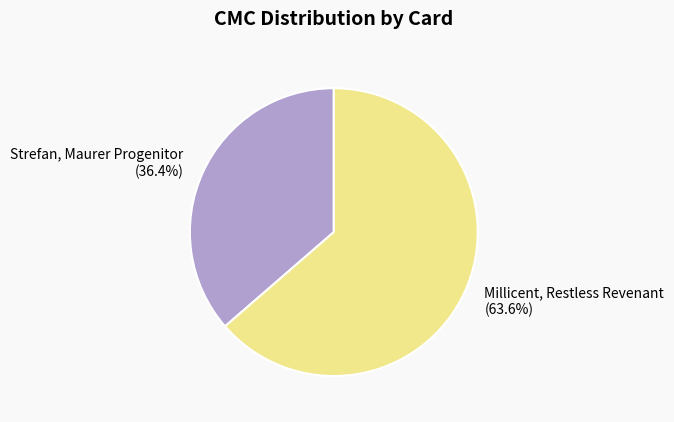

The Strefan, Maurer Progenitor slice represents 51% of the pie. True or false?

False